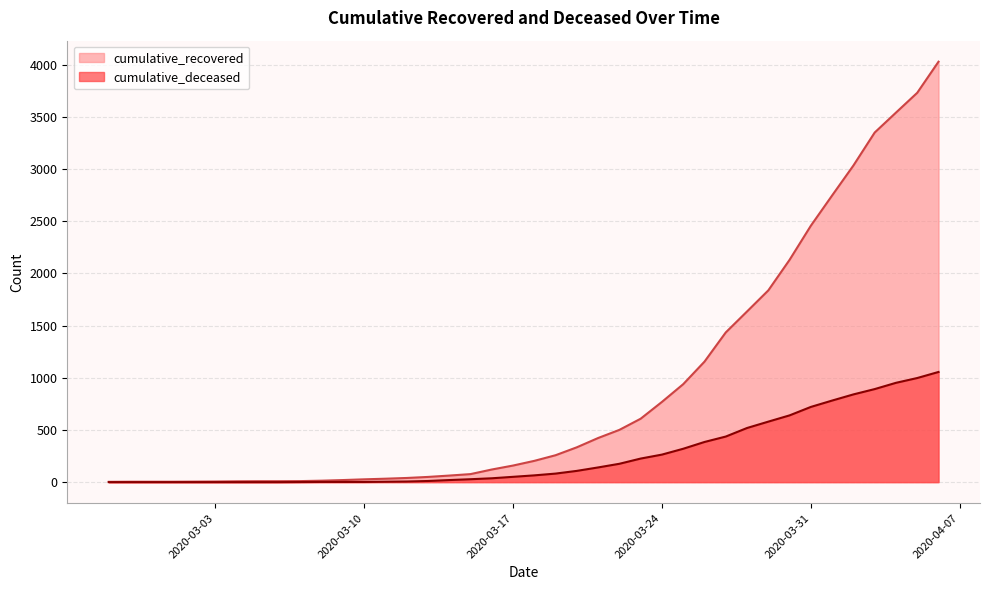

What is the total value across all series at 2020-04-04?

4494